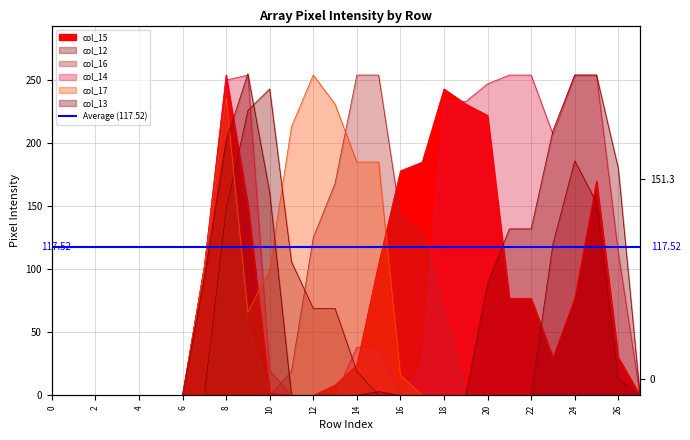

Which series has the largest total across all categories?

col_14